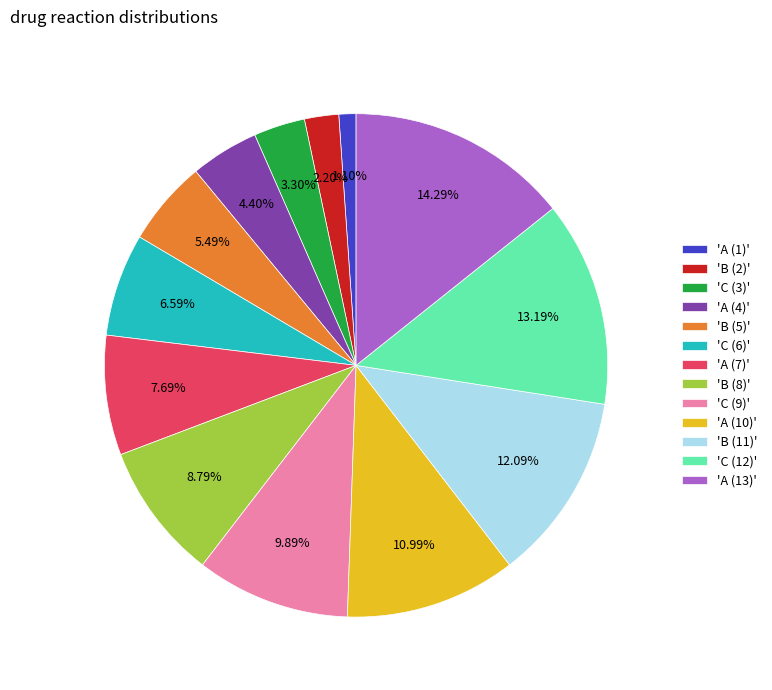

What is the ratio of the value at 'A (10)' to the value at 'C (6)'?

1.7